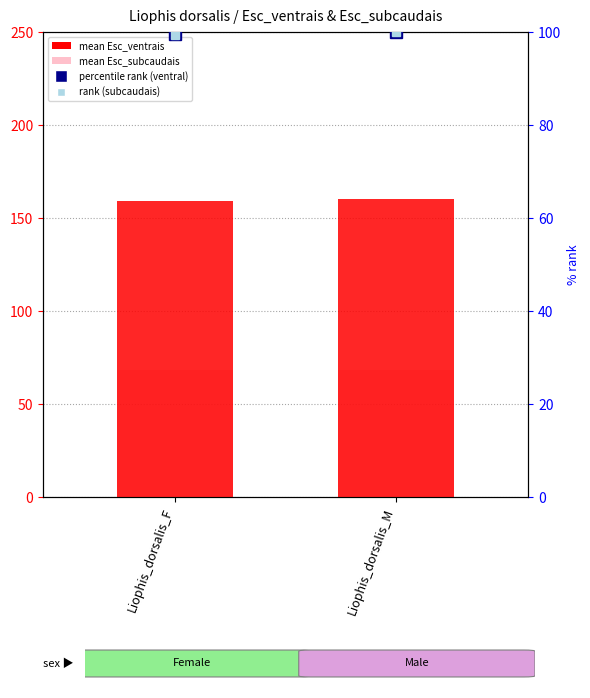

At which category is the sum across all series the highest?

Liophis_dorsalis_M